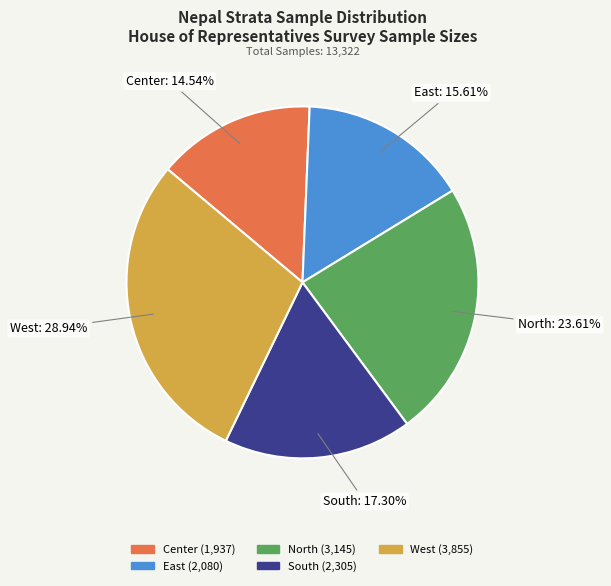

Rank the categories by value from highest to lowest.

West, North, South, East, Center